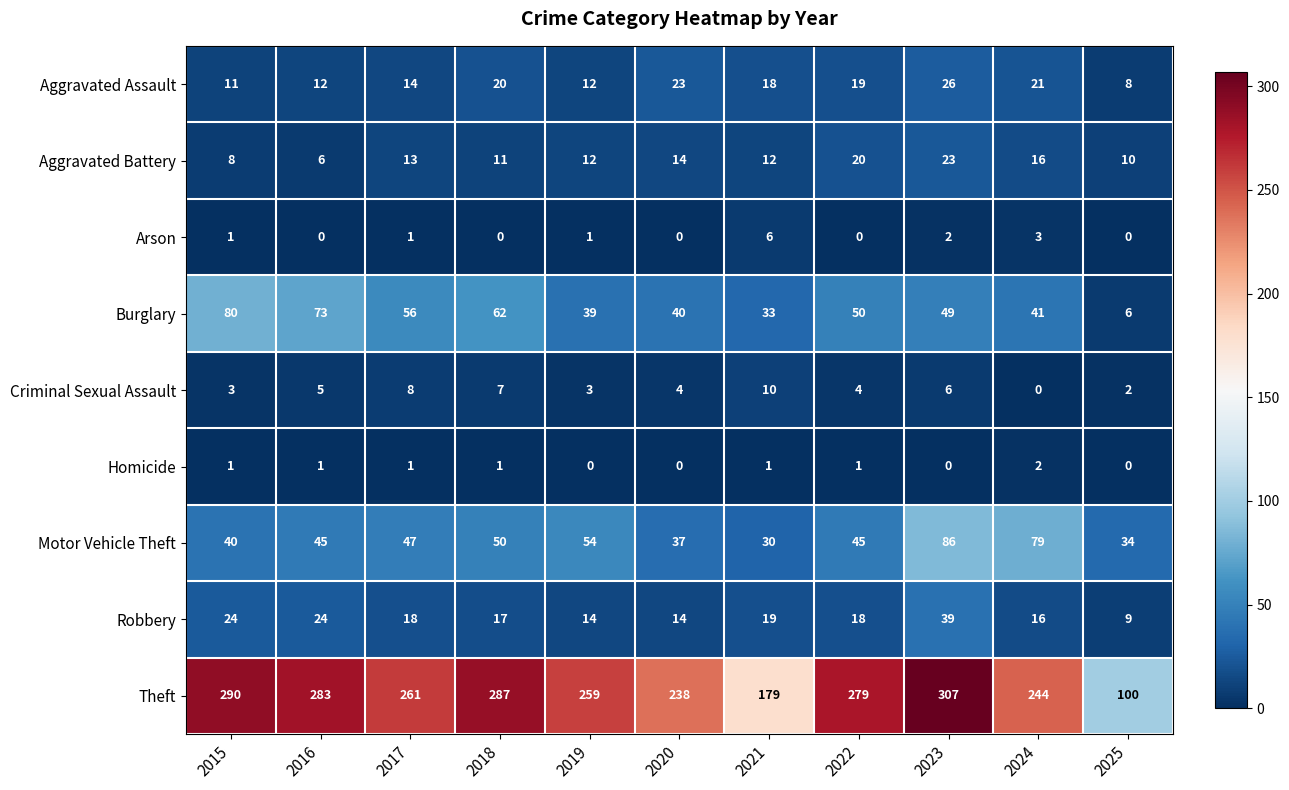

Which series has the largest range (max minus min)?

Theft